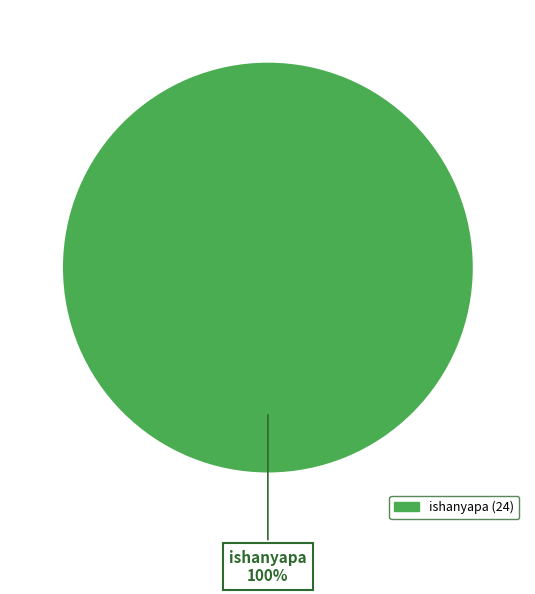

Is there any slice that represents more than half of the pie?

Yes